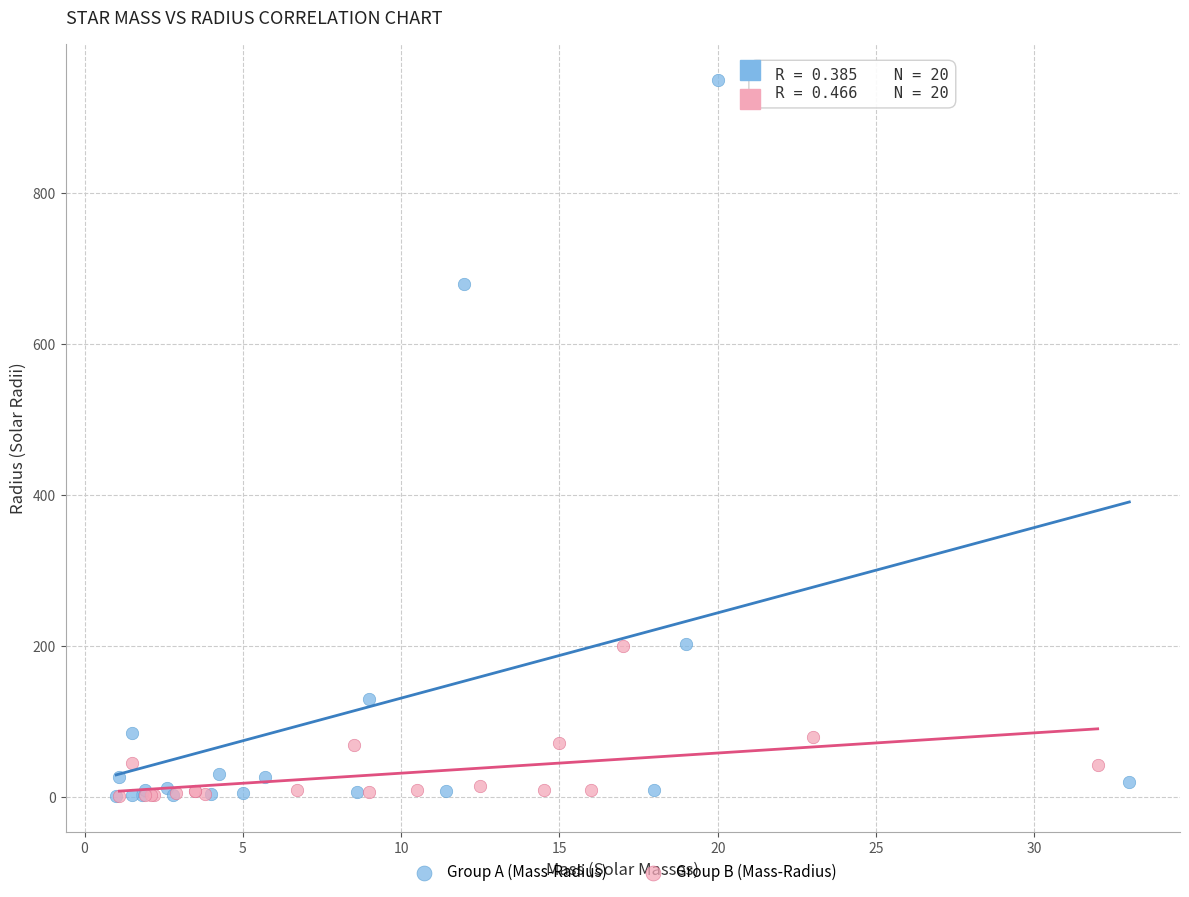

Which series has the largest Y range (max minus min)?

Group A (Mass-Radius)